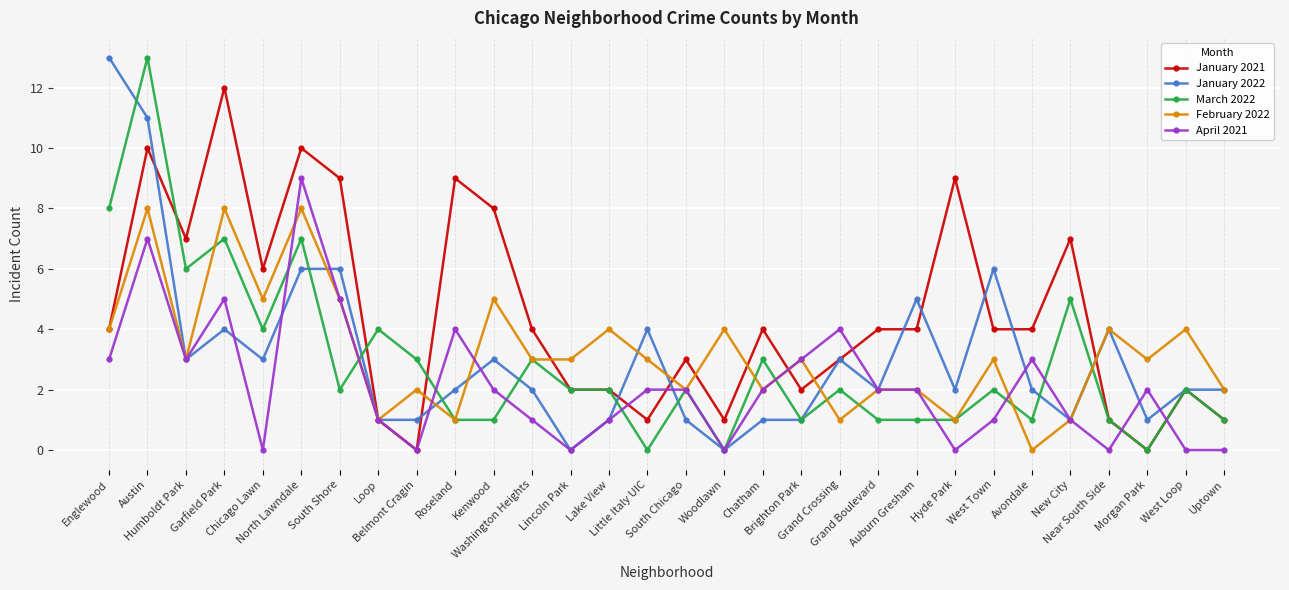

Count the number of categories in the chart.

30